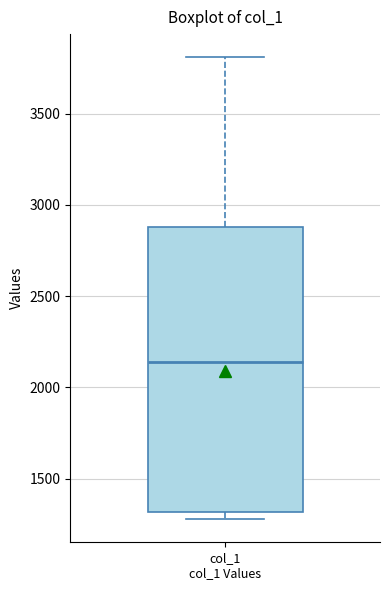

Where is the lower edge of the box for col_1 col_1 Values on the y-axis? The values are not printed on the chart, so give them approximately, as read against the axis.

1300